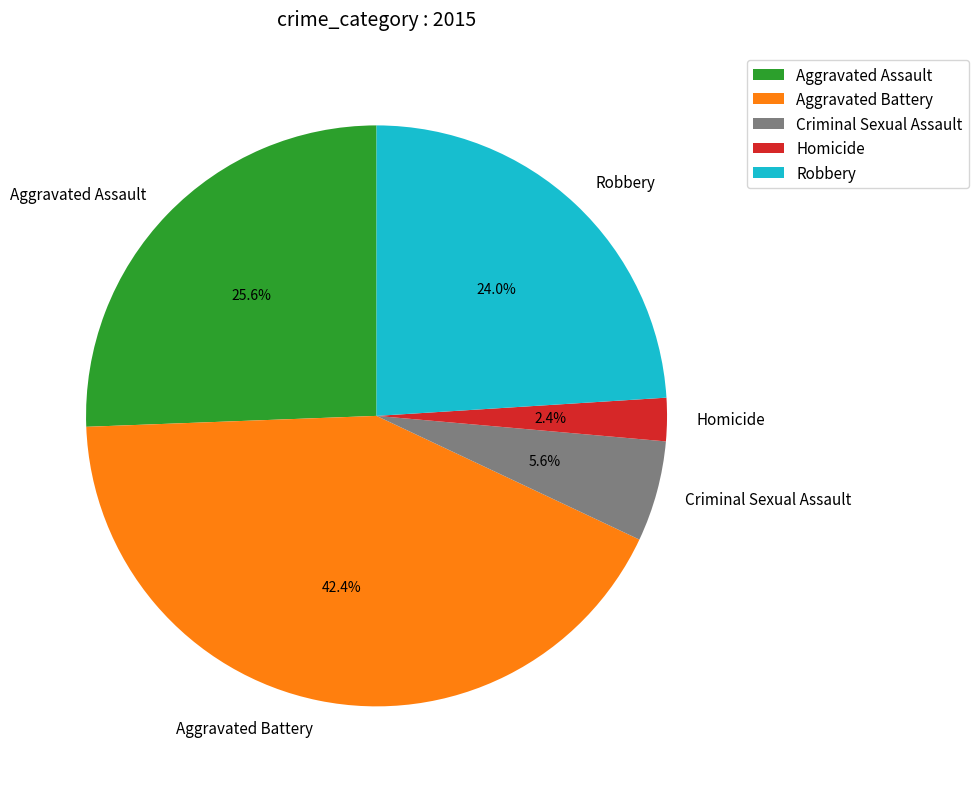

Which category has the smallest portion of the pie?

Homicide